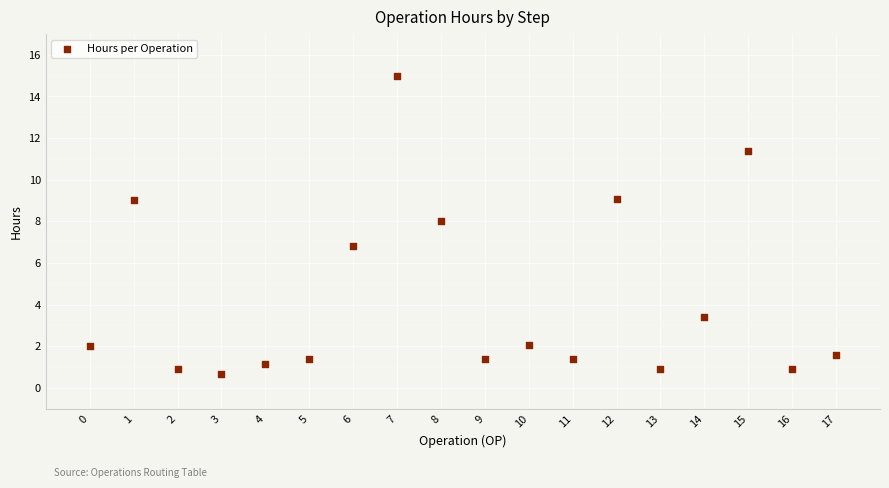

What is the range of Y values (max minus min)?

14.3